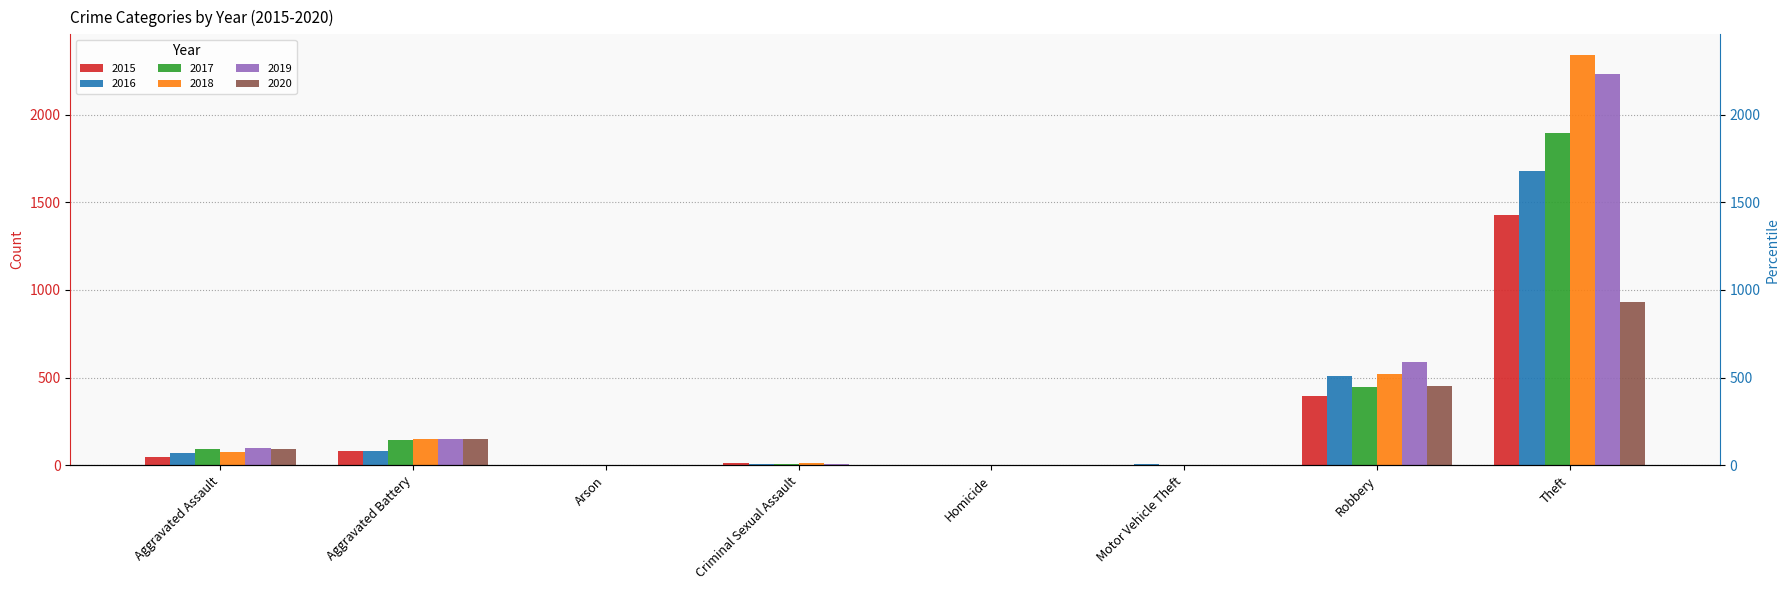

At which category is the sum across all series the highest?

Theft